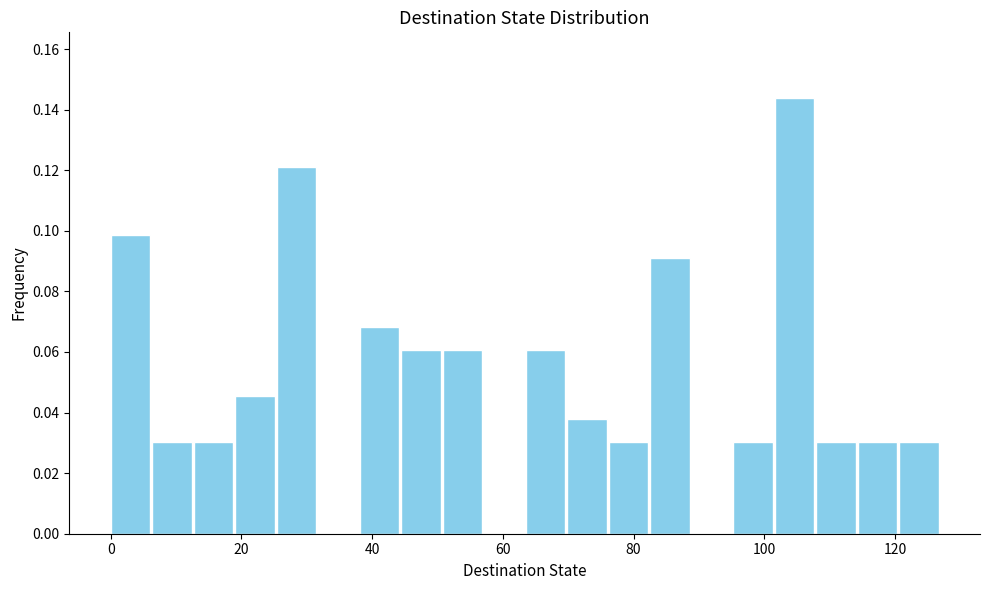

Read against the x-axis, roughly where is the centre of the tallest bar?

104